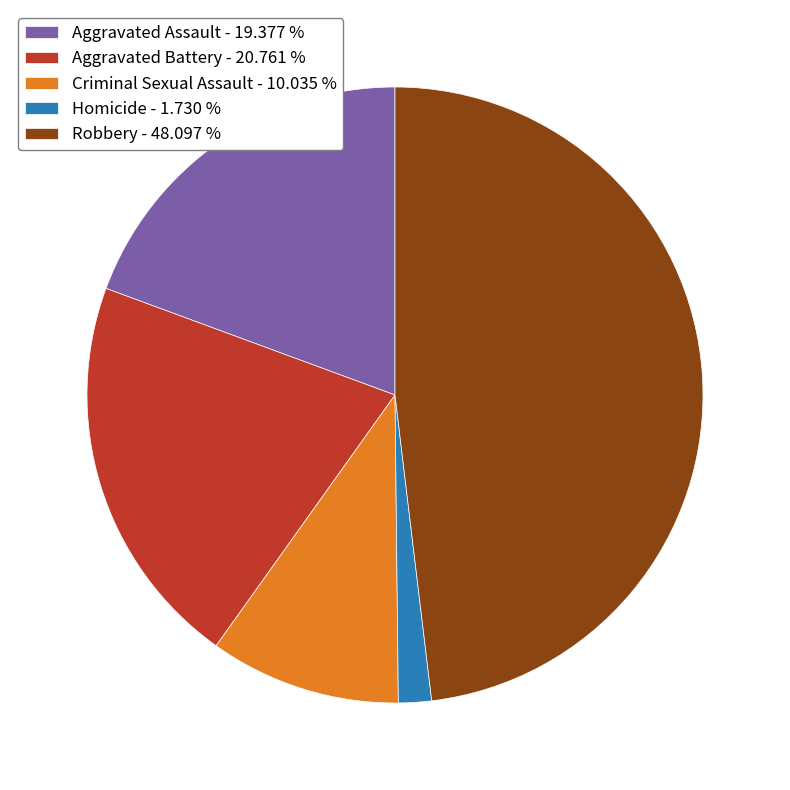

Does any single category account for the majority?

No